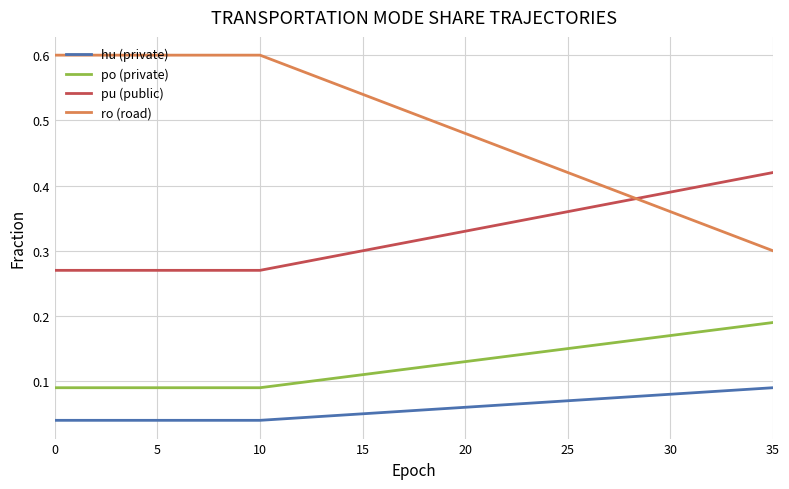

True or false: po (private) and ro (road) cross at least once.

False